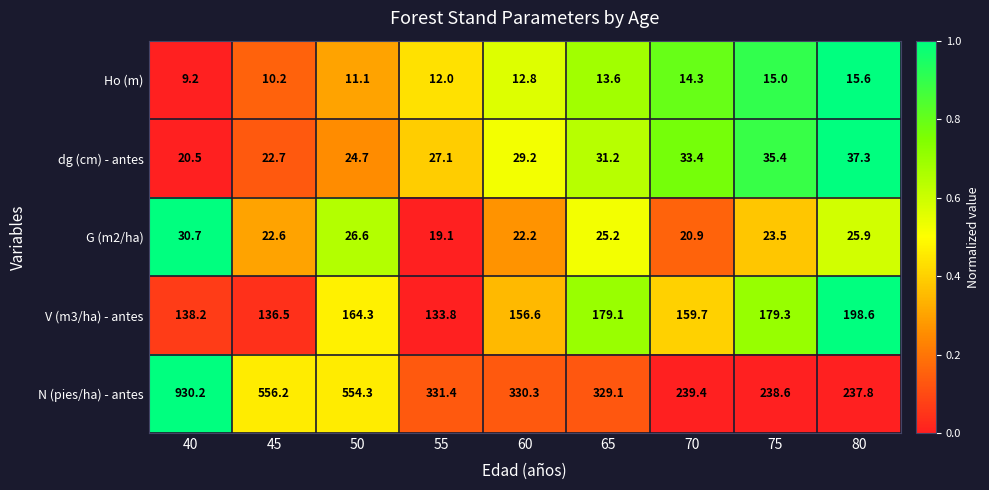

The value of G (m2/ha) at 75 is 12.0. True or false?

False